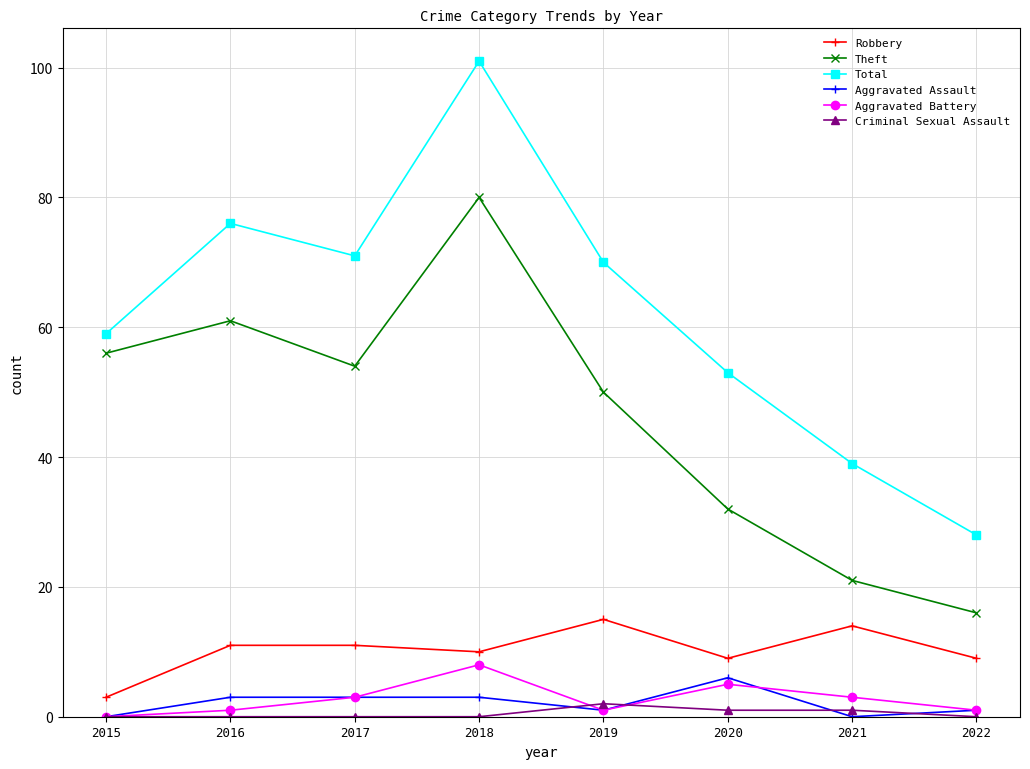

Count the Aggravated Assault values in the range 1 to 3.

5